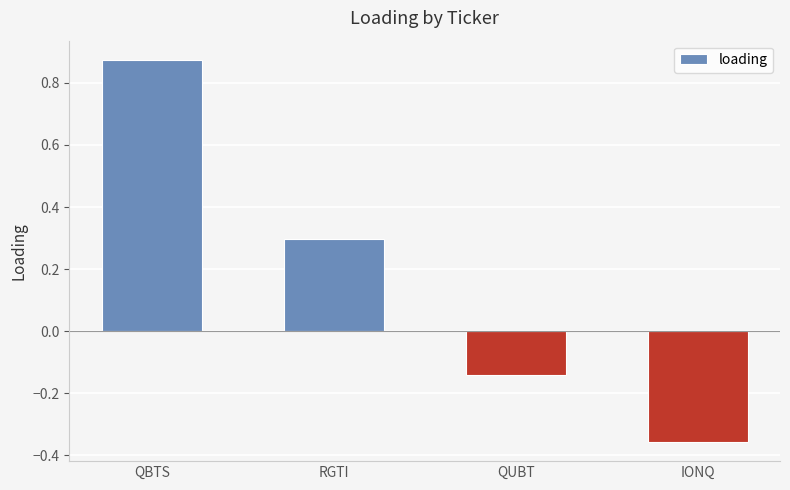

How many values are above zero?

2